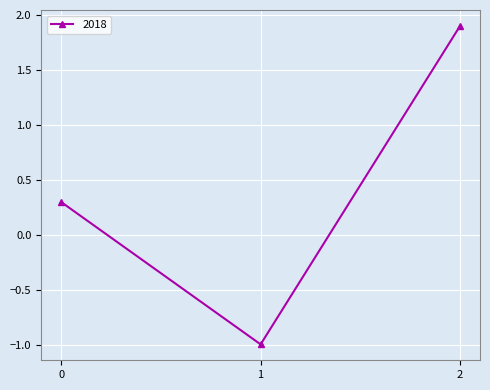

List the labels in order of value, largest first.

2, 0, 1